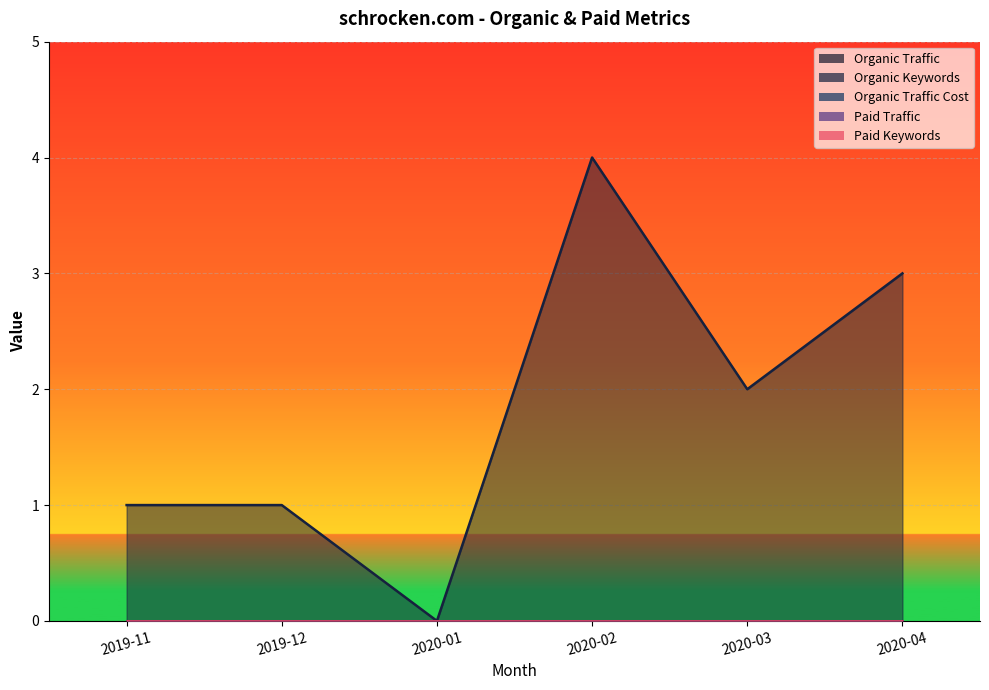

How many lines are shown in the chart?

5